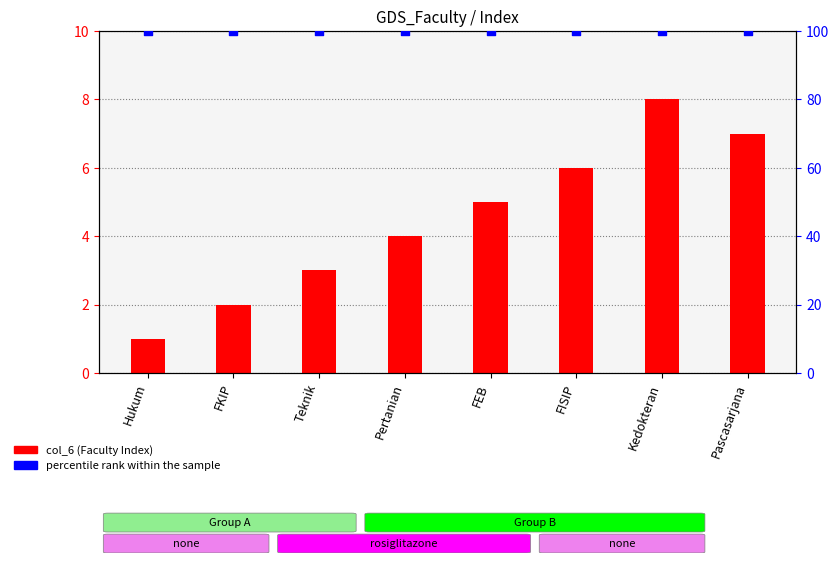

What are all the series names shown in the legend?

col_6 (Faculty Index), percentile rank within the sample